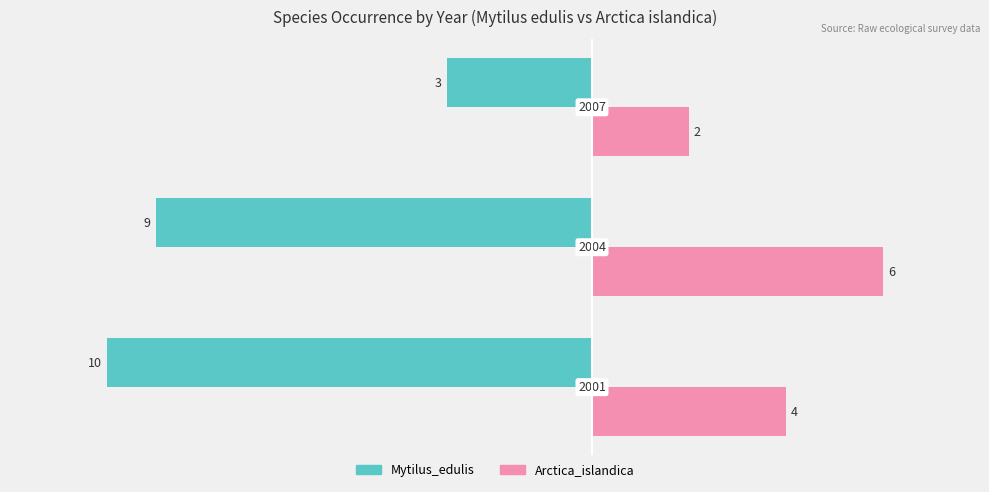

What are all the series names shown in the legend?

Mytilus_edulis, Arctica_islandica